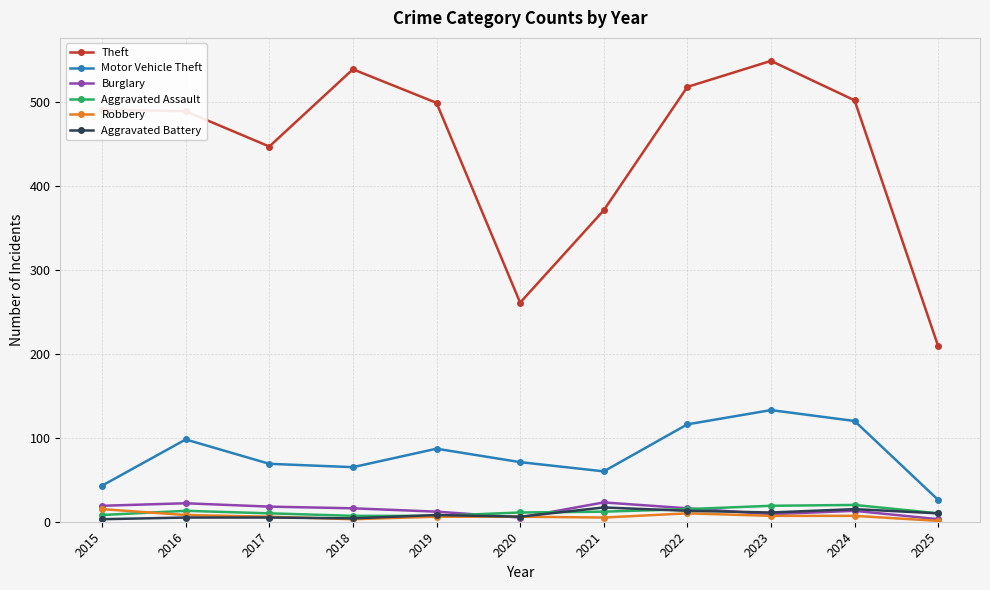

At how many categories does at least one series exceed 439?

8